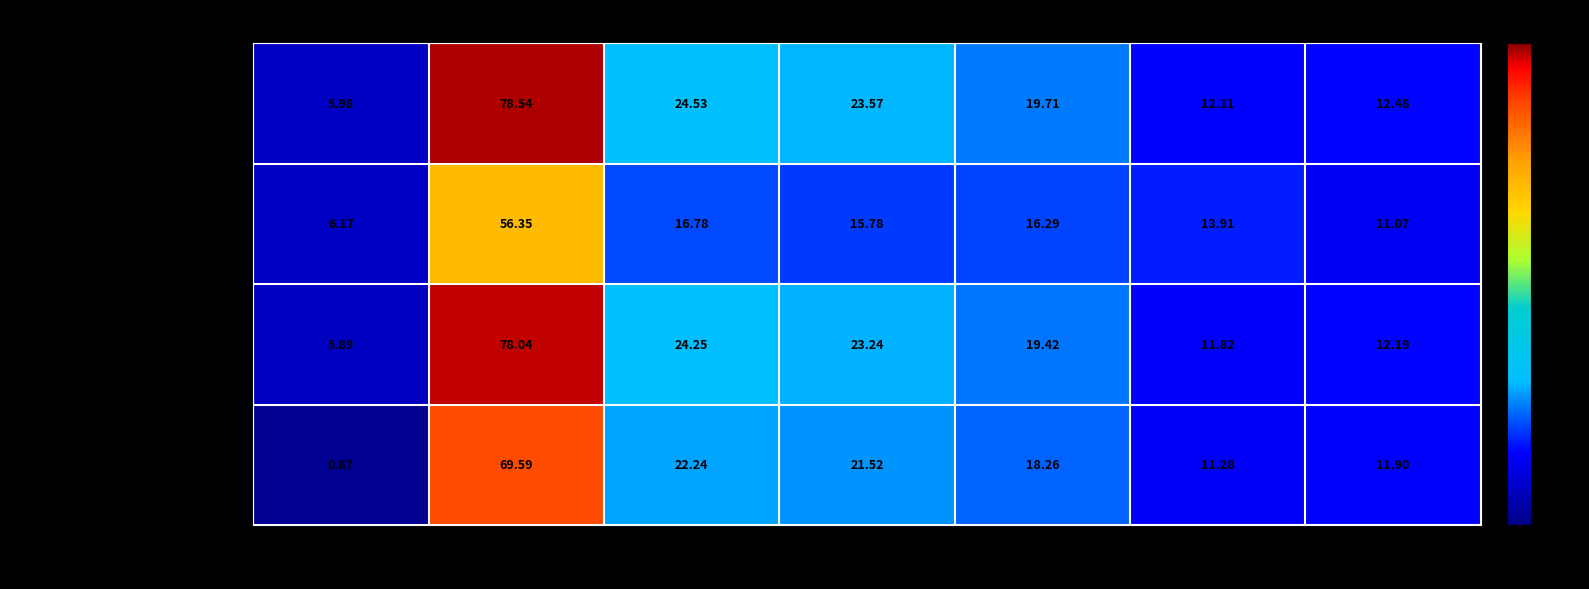

What is the spread (max minus min) of values at 10yr?

2.6